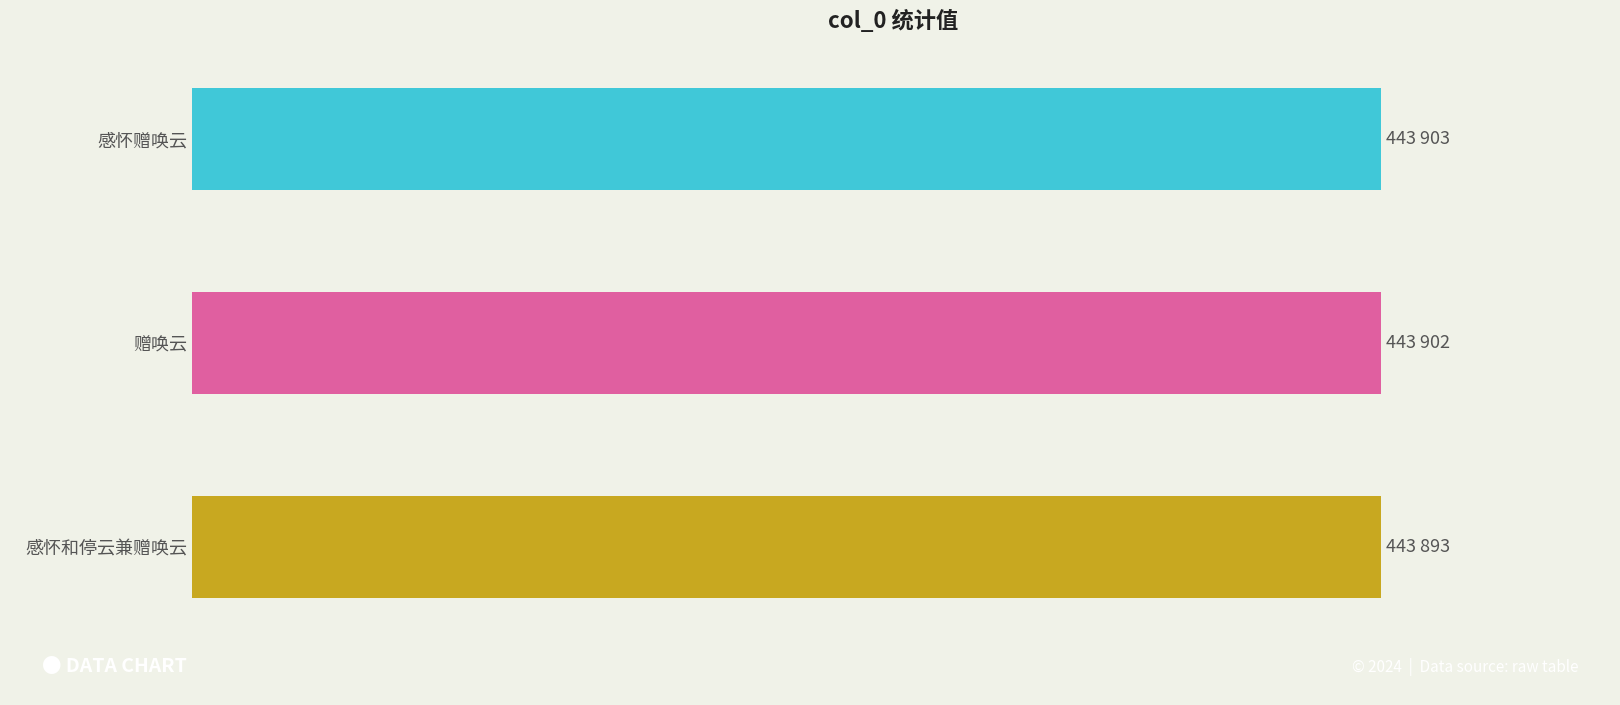

What is the minimum value shown in the chart?

443893